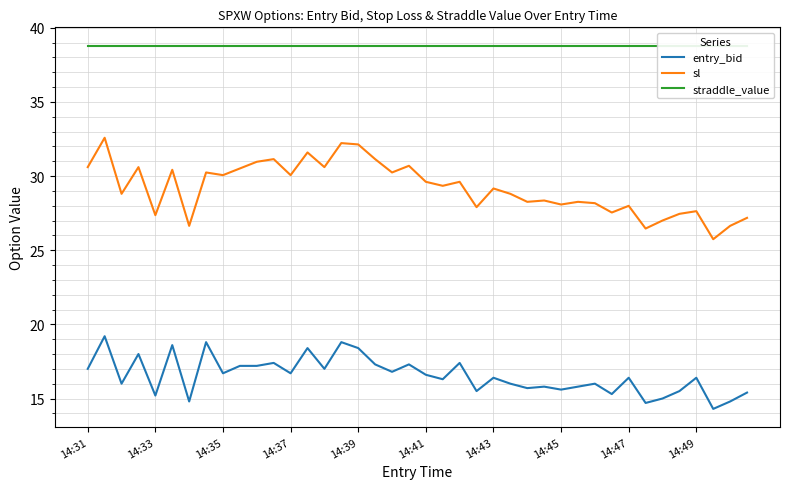

True or false: straddle_value and sl cross at least once.

False